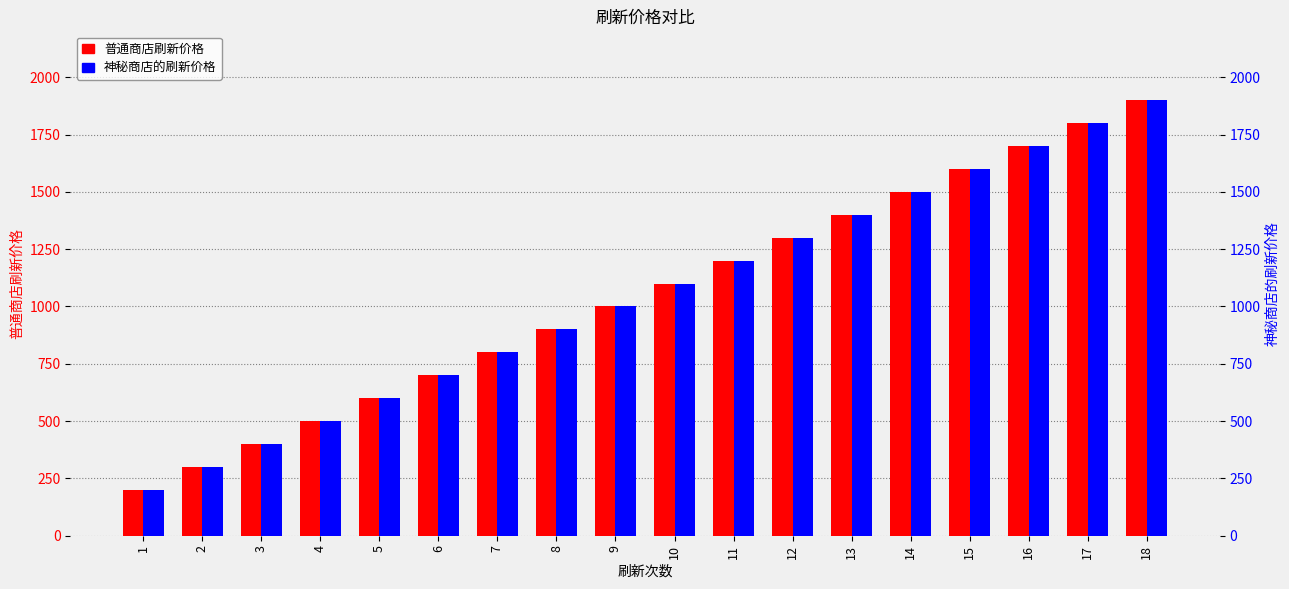

How many bars are there in each group?

2